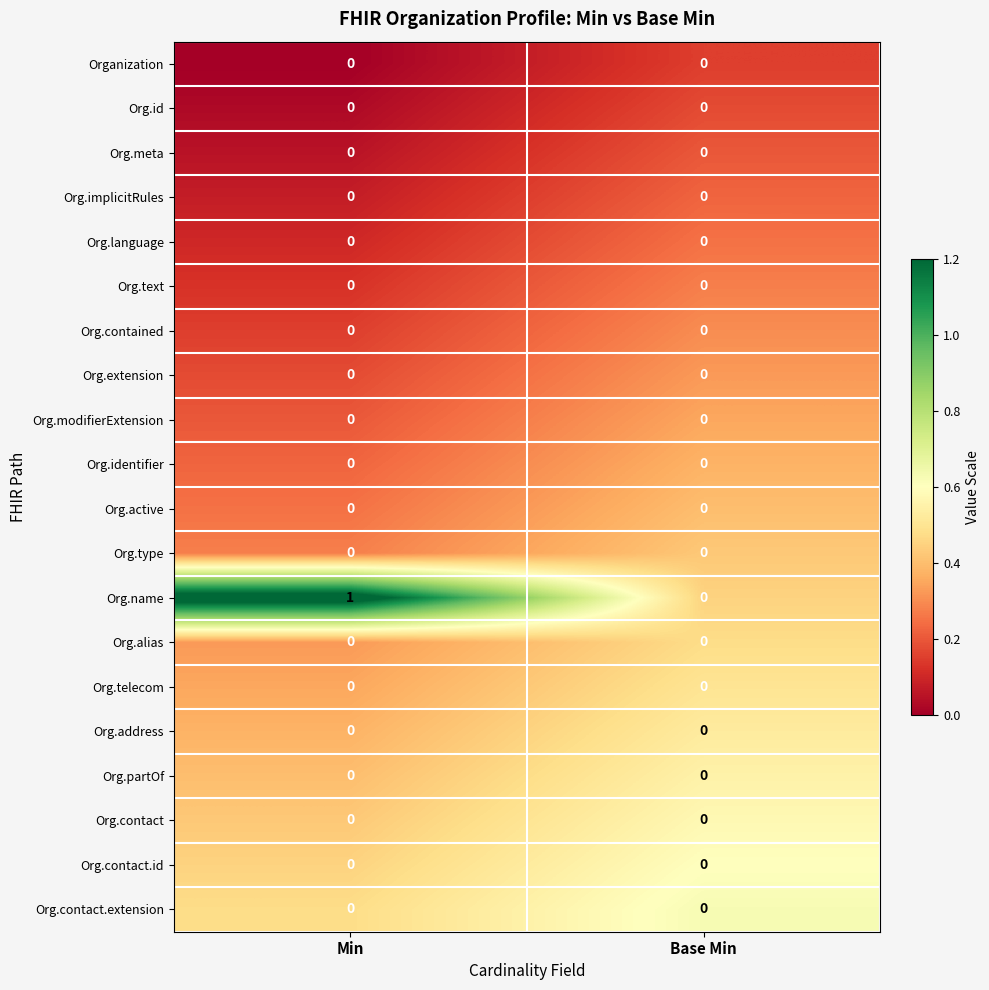

List the labels in order of Org.name value, smallest first.

Base Min, Min